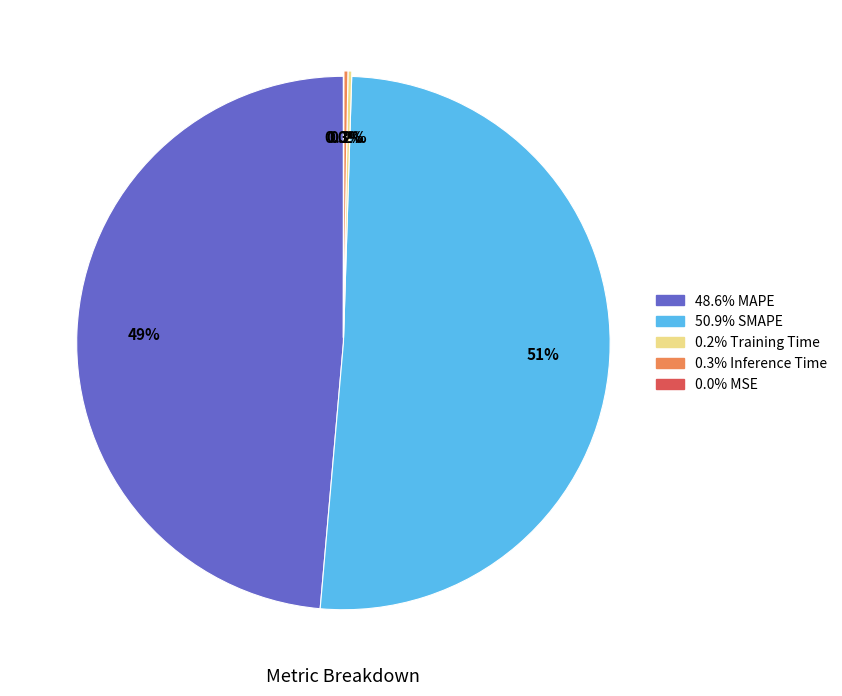

Does any single category account for the majority?

Yes